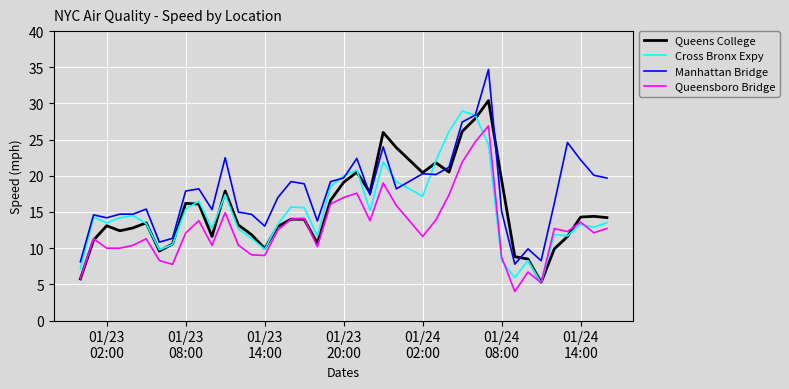

Which series has the widest spread of values?

Manhattan Bridge